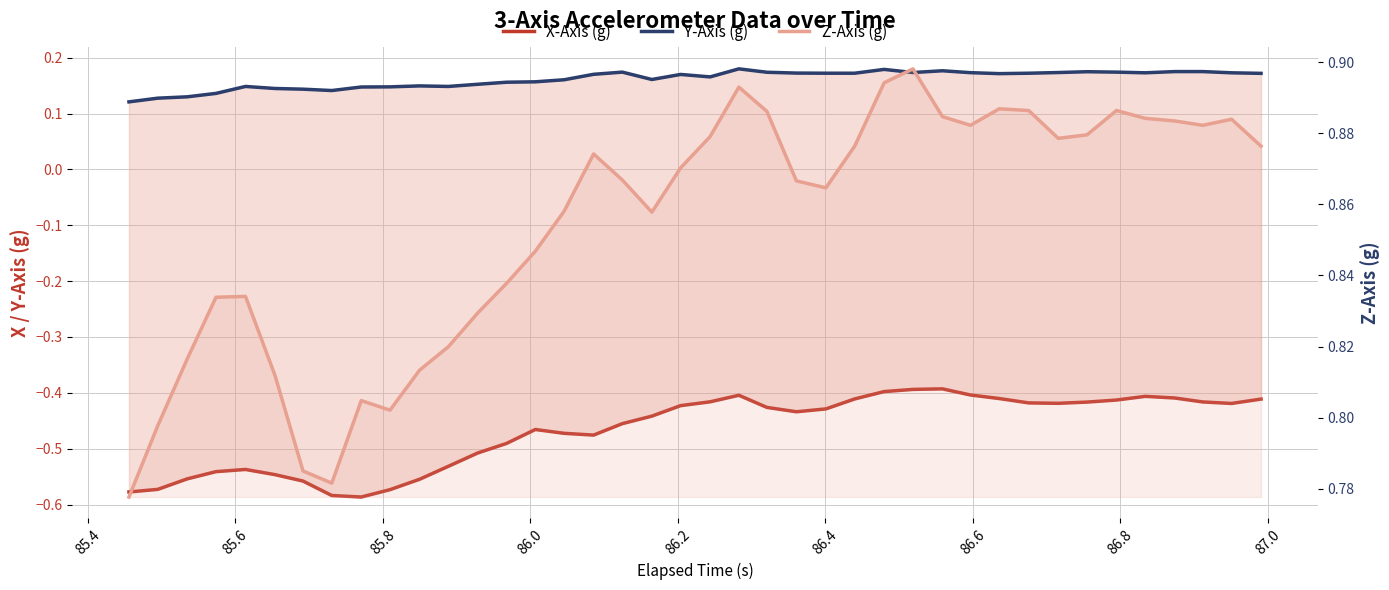

Count the number of data series in this chart.

3